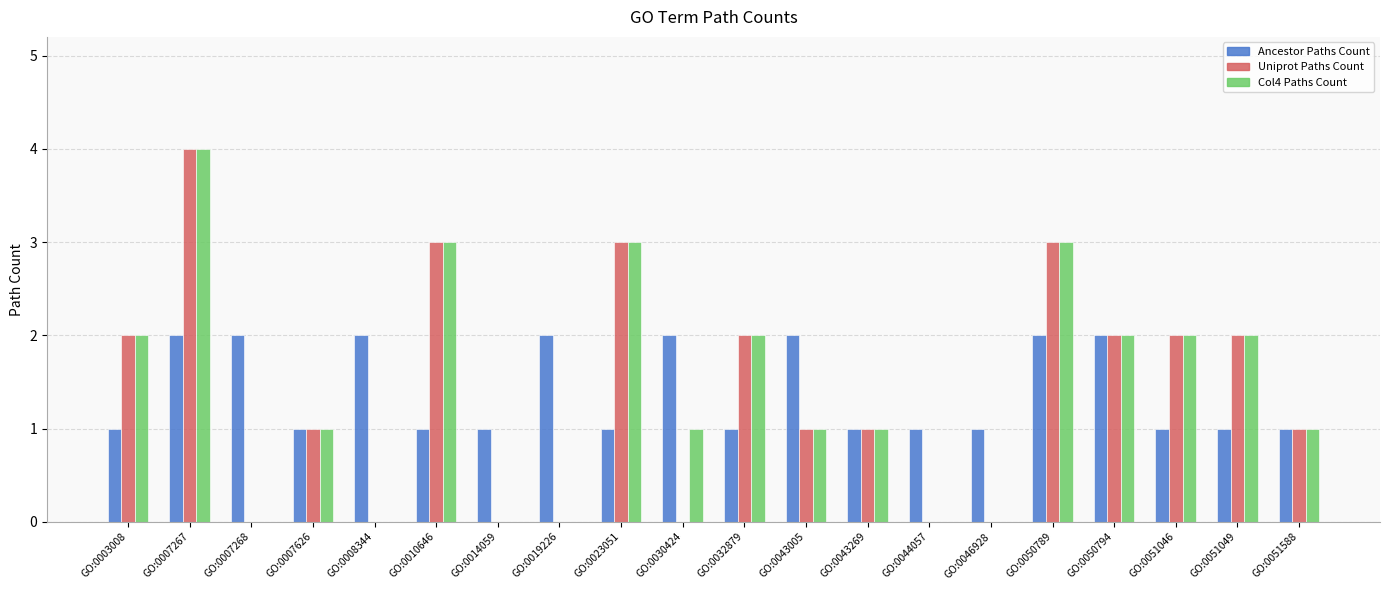

What is the greatest value displayed?

4